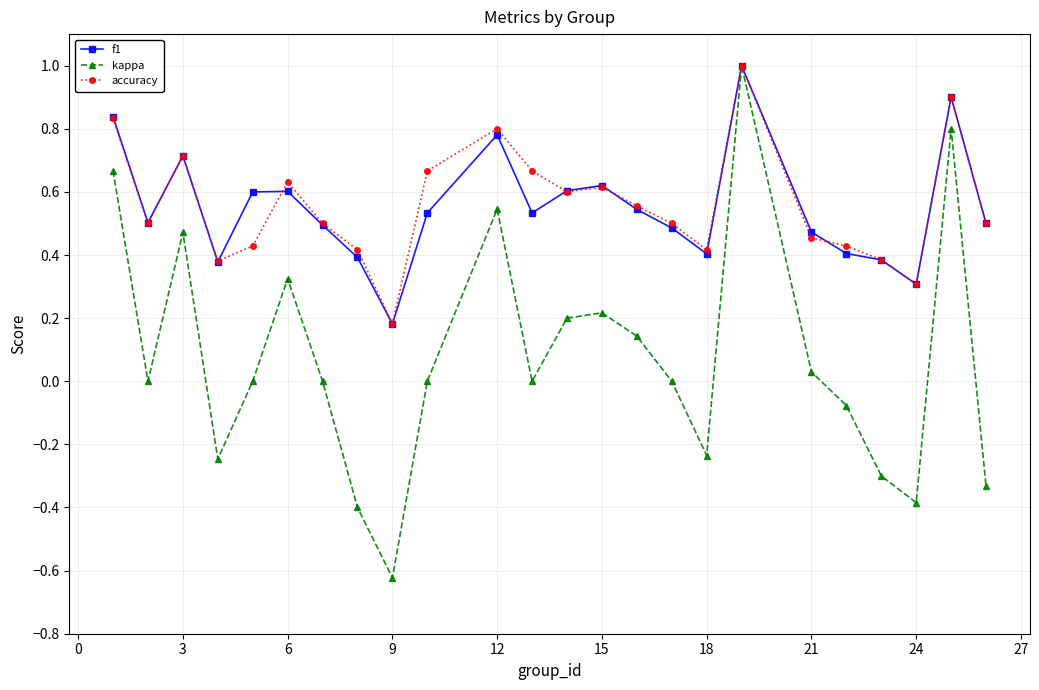

Which series has the largest range (max minus min)?

kappa